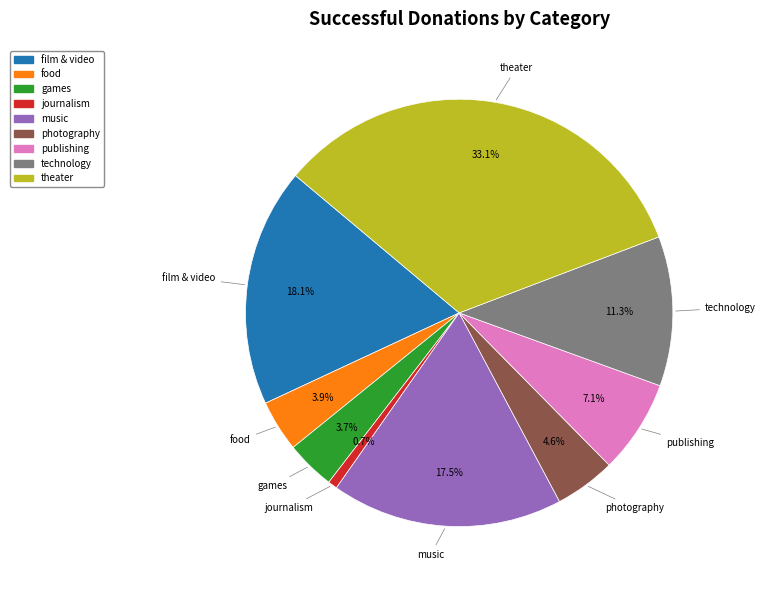

How many segments does this pie chart have?

9